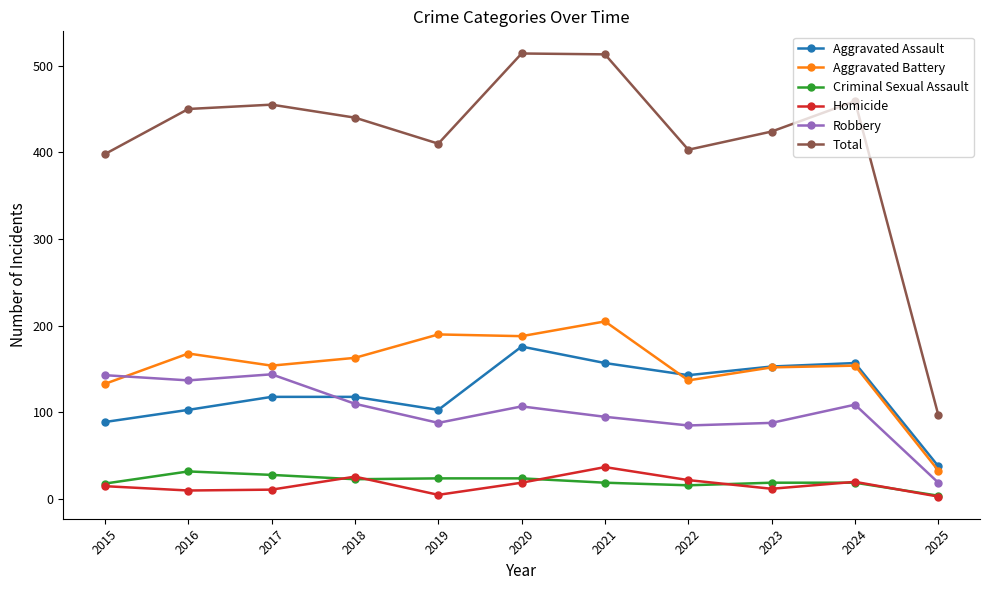

Count the number of categories in the chart.

11